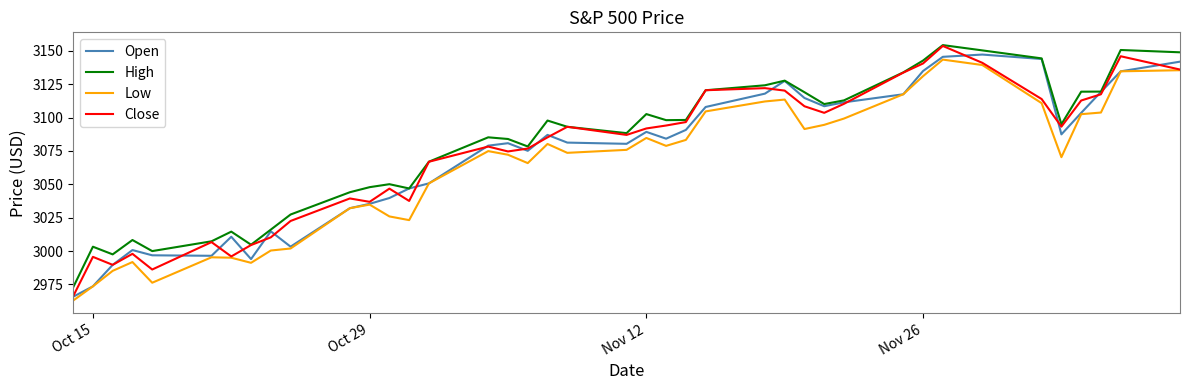

True or false: High and Low cross at least once.

False